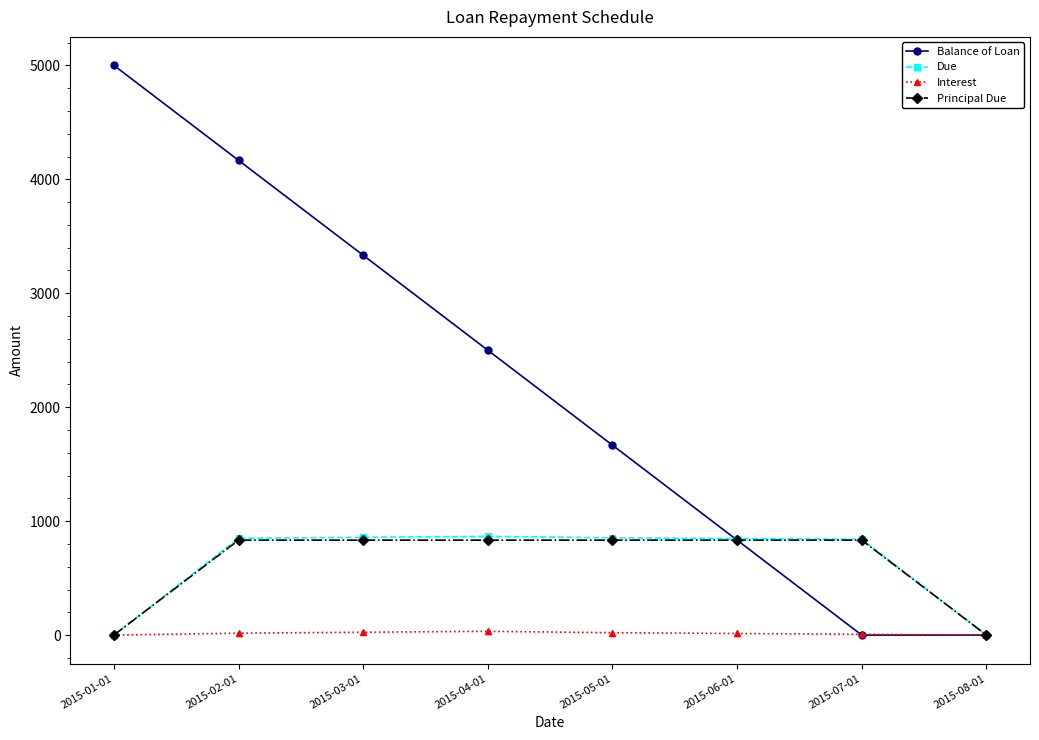

The value of Principal Due at 2015-02-01 is 485.3. True or false?

False